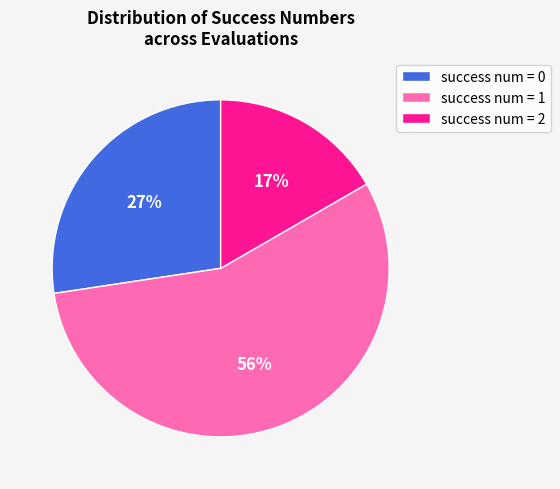

What is the majority slice?

success num = 1